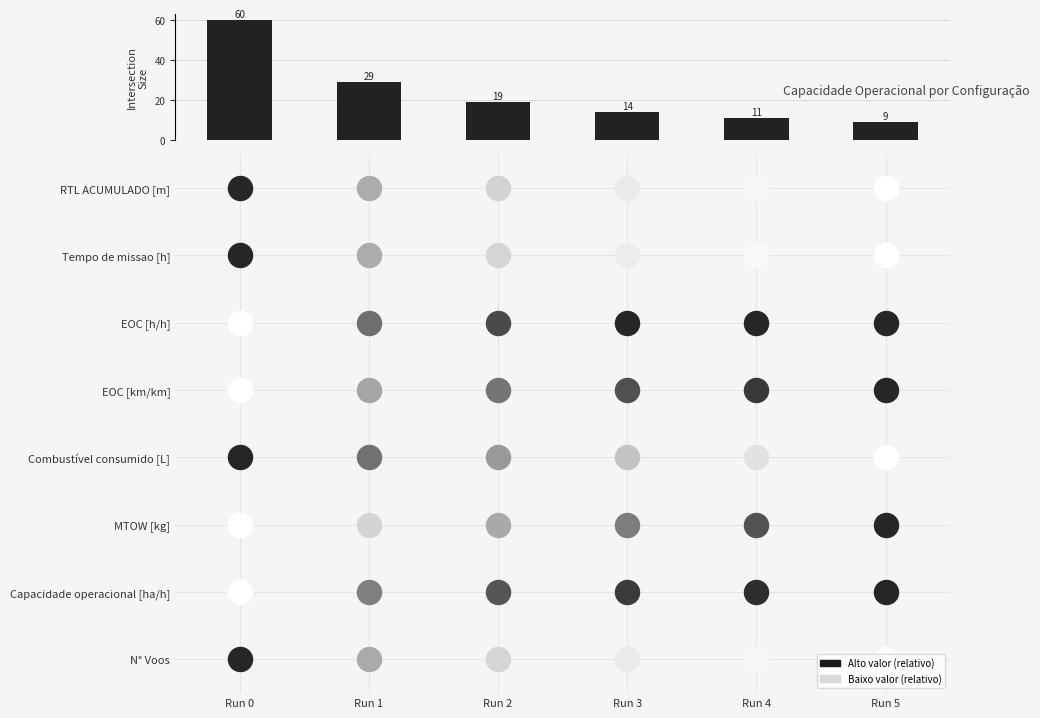

What value does the data have at Run 4, to the nearest 5?

10